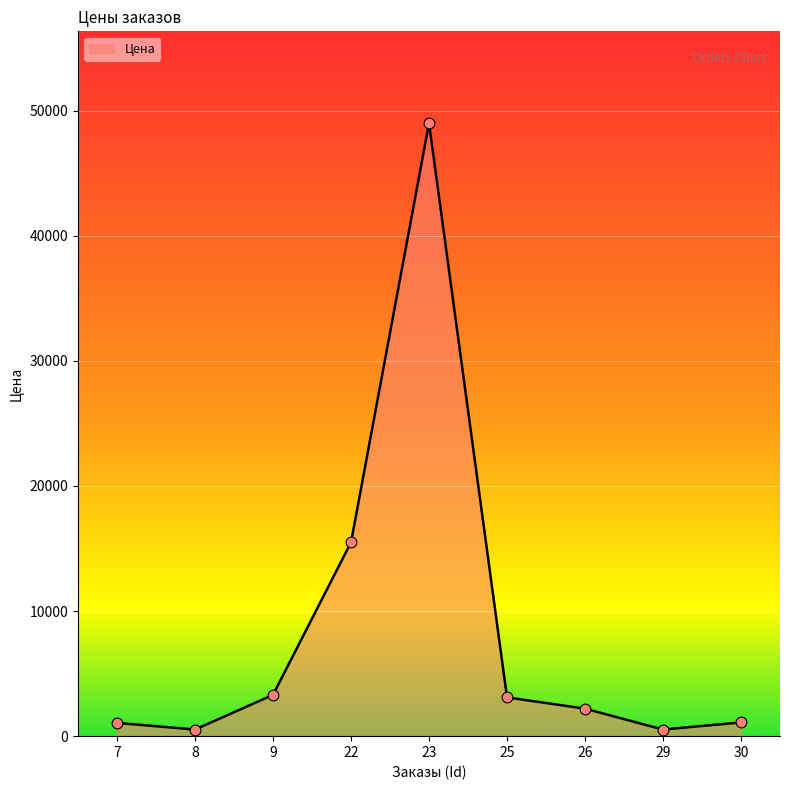

Approximately how many times larger is the value at 9 compared to 23?

0.1